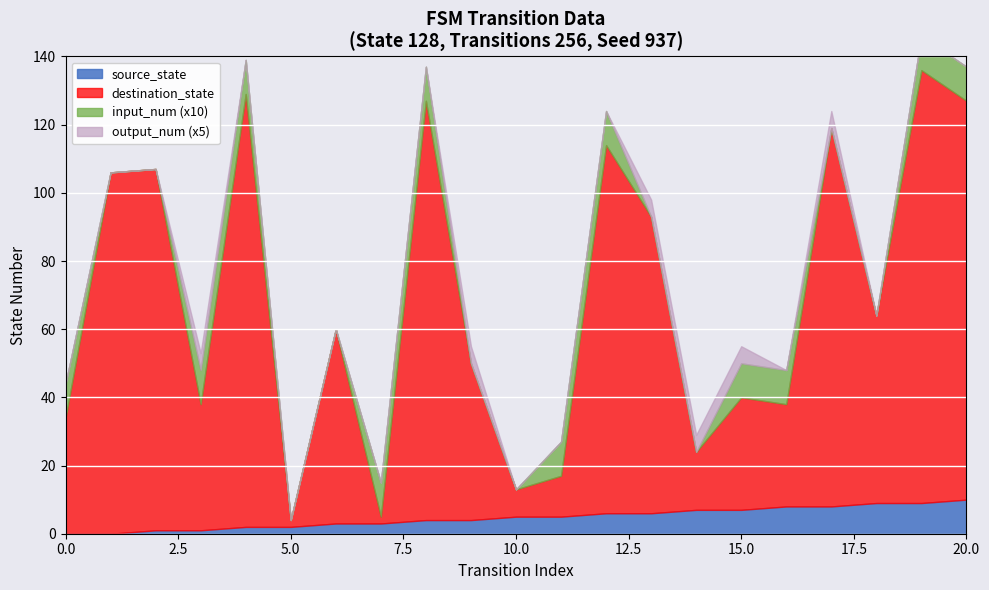

Reading left to right, extract all data points from this chart.

source_state: 0	0	1	1	2	2	3	3	4	4	5	5	6	6	7	7	8	8	9	9	10
destination_state: 34	106	106	37	127	2	57	2	123	46	8	12	108	87	17	33	30	111	55	127	117
input_num: 1	0	0	1	1	0	0	1	1	0	0	1	1	0	0	1	1	0	0	1	1
output_num: 0	0	0	1	0	0	0	0	0	1	0	0	0	1	1	1	0	1	0	0	0